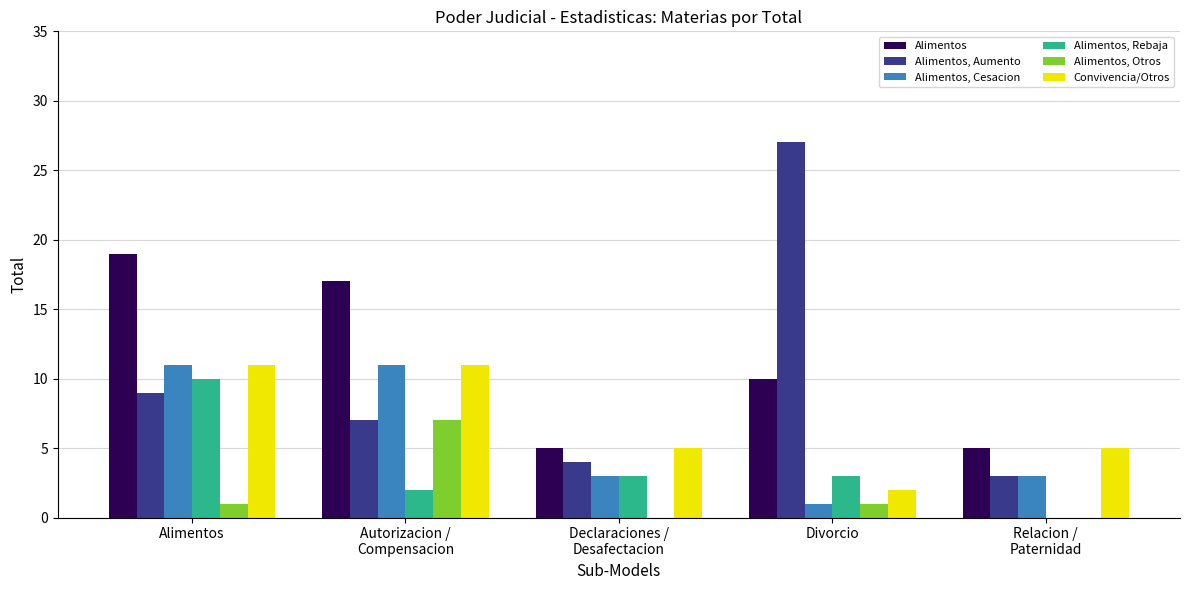

What is the sum of the Alimentos, Rebaja values at Declaraciones /
Desafectacion and Relacion /
Paternidad?

3